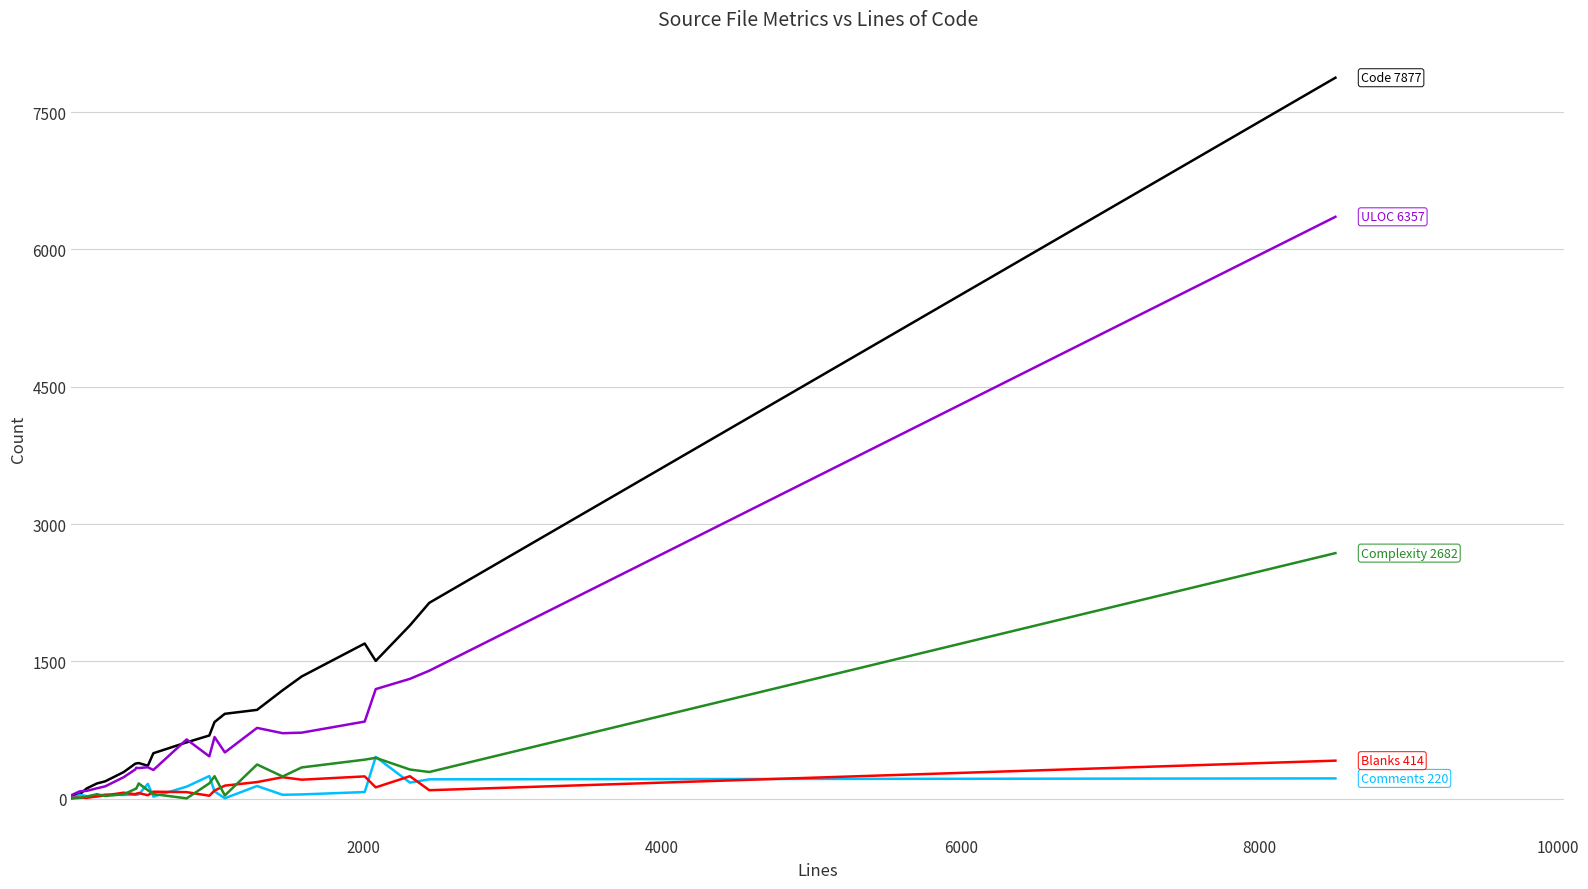

What is the maximum value shown in the chart?

7877